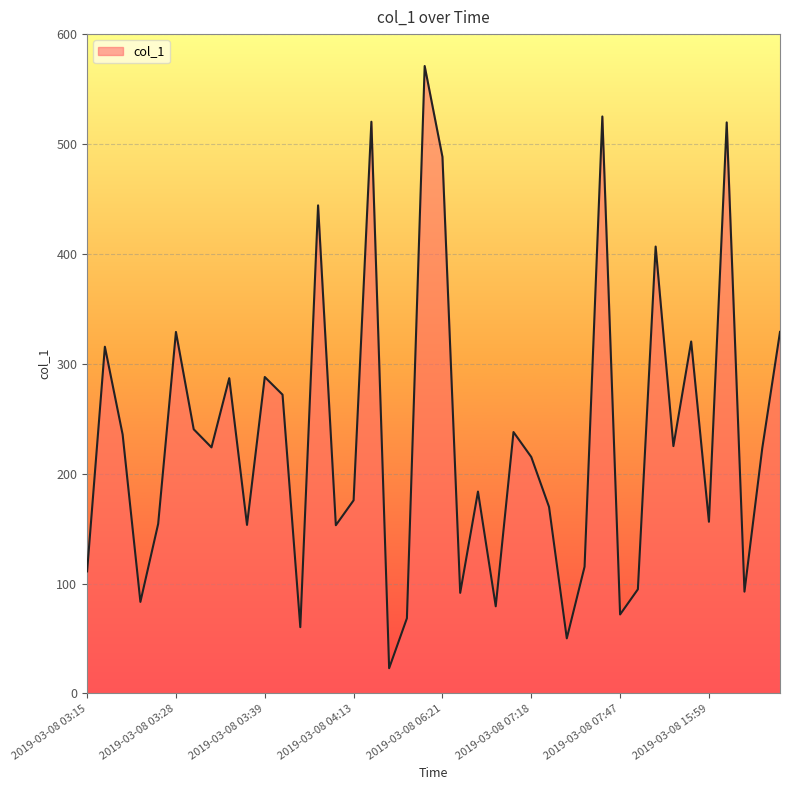

What is the greatest value displayed?

571.0